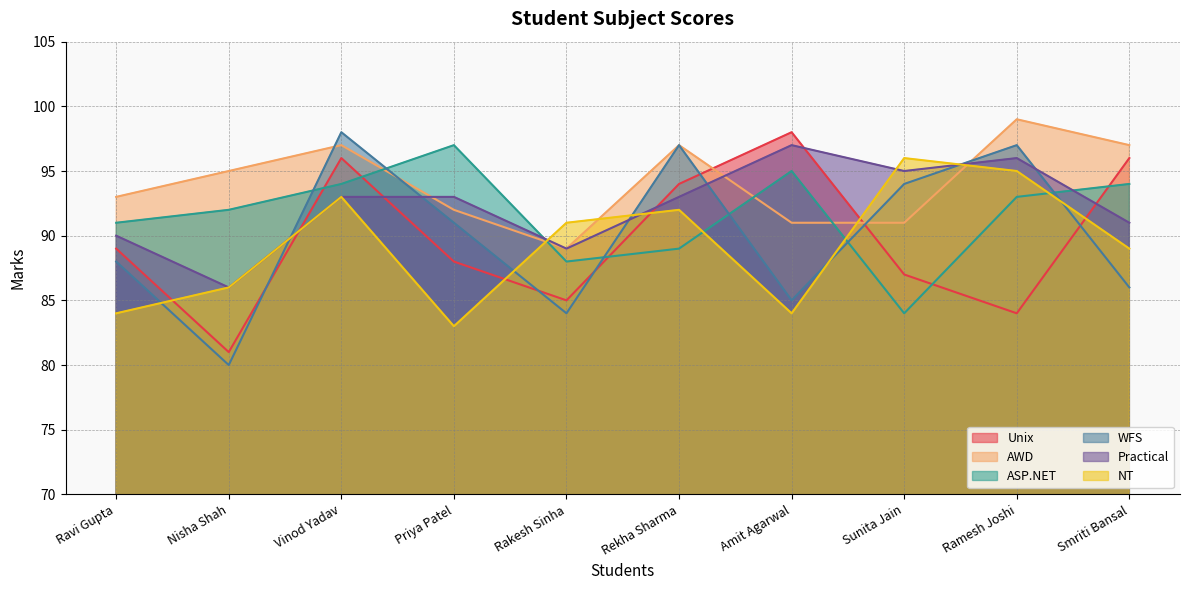

What is the approximate value of Unix at Rakesh Sinha, to the nearest 5?

85